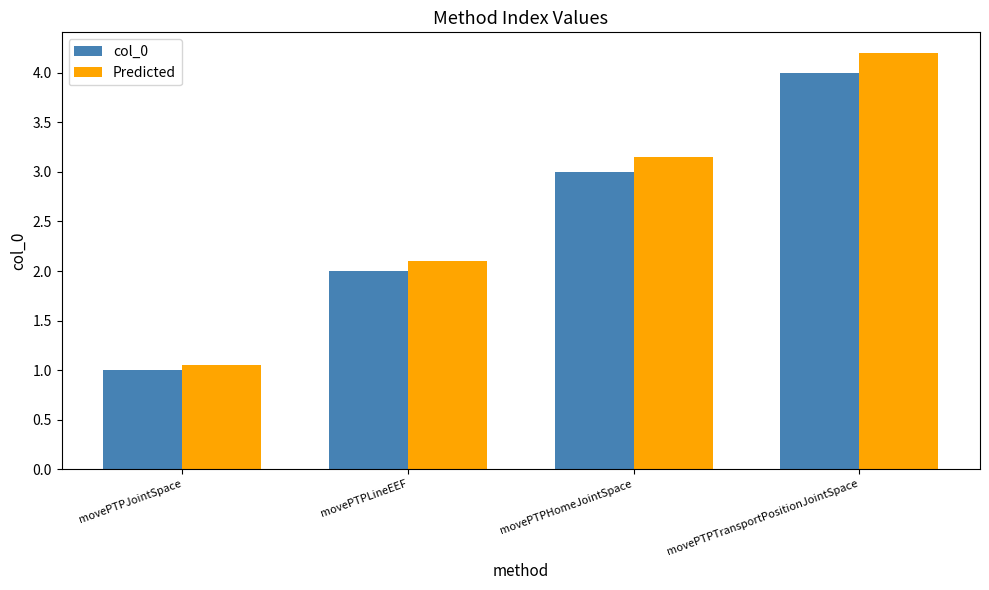

How many values in the Predicted series are below 3?

2